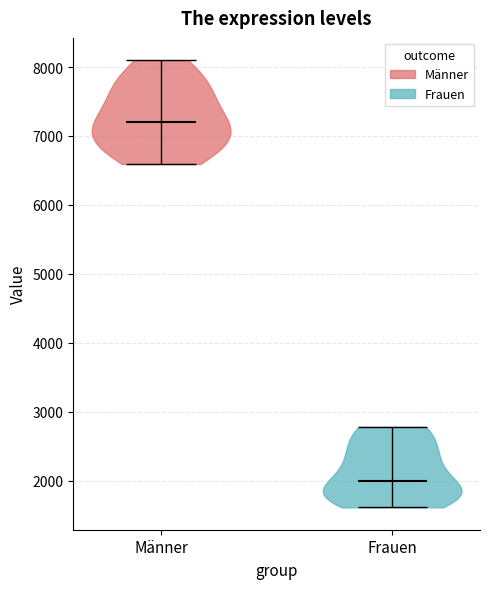

Which violin has the highest median line?

Männer